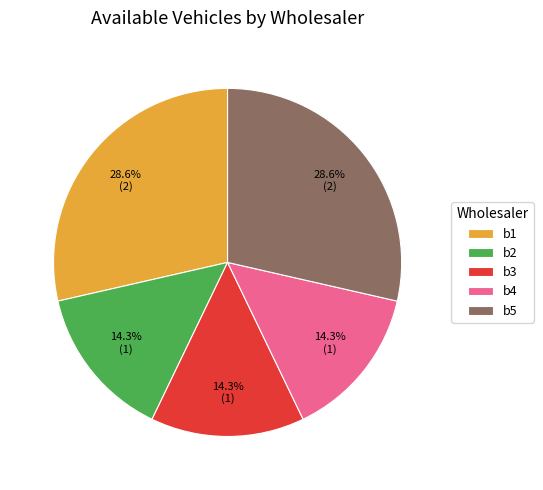

What percentage is the b1 slice, to the nearest percent?

29%